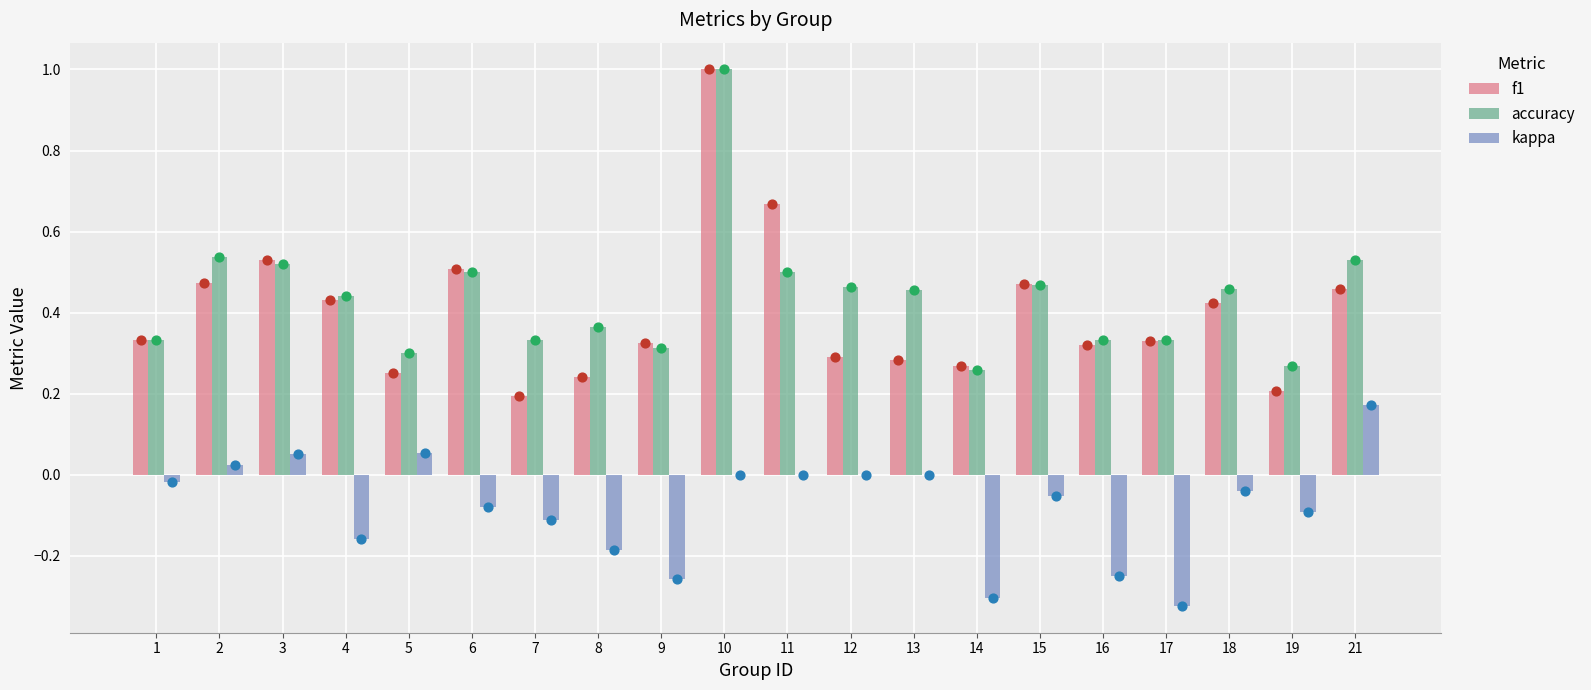

What is the total value across all series at 7?

0.4